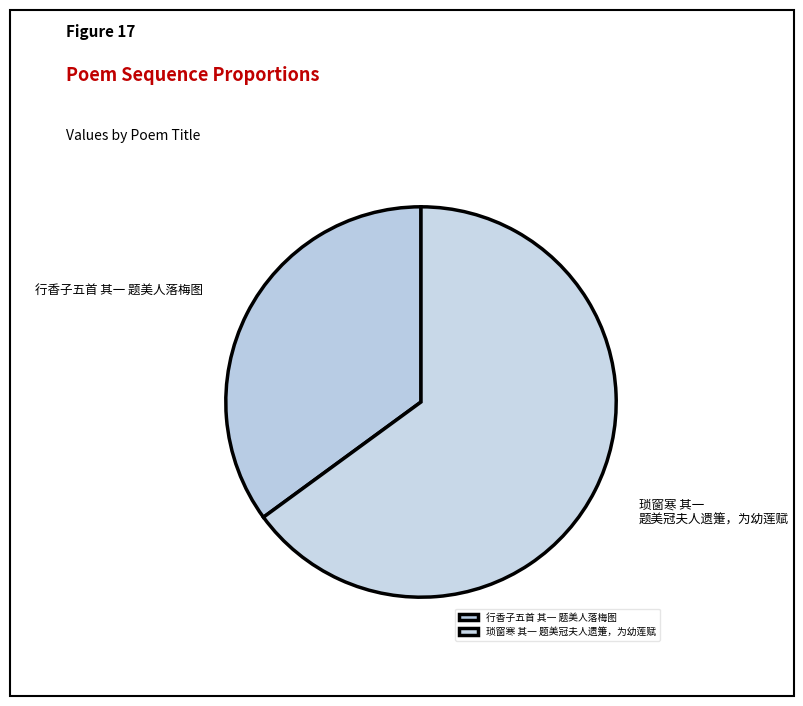

Does 行香子五首 其一 题美人落梅图 account for over 50% of the chart?

No